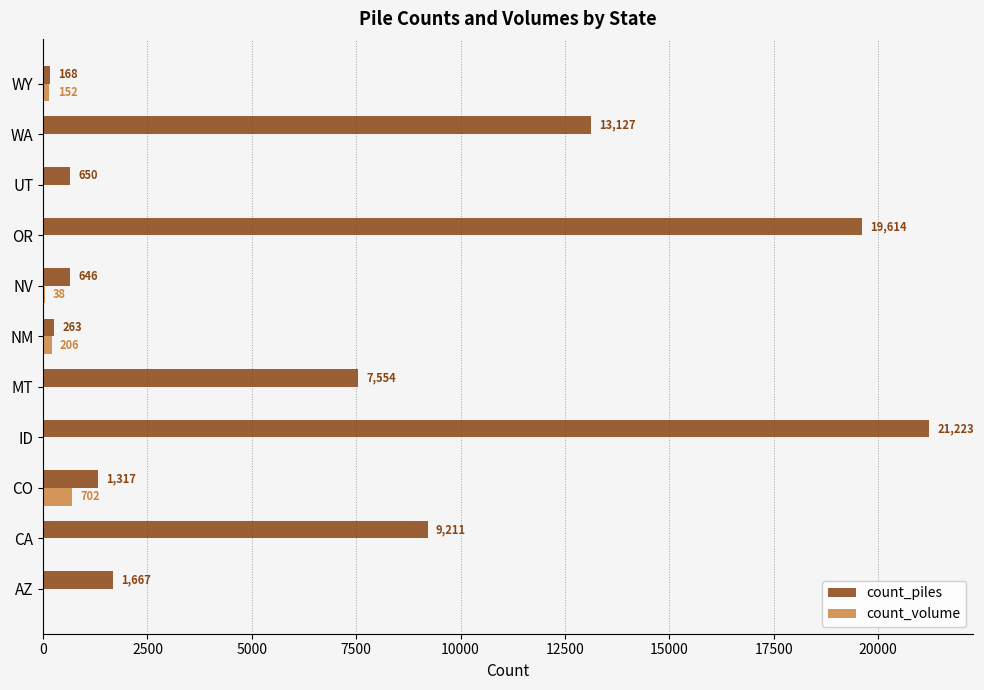

At which label does count_volume reach its peak?

CO